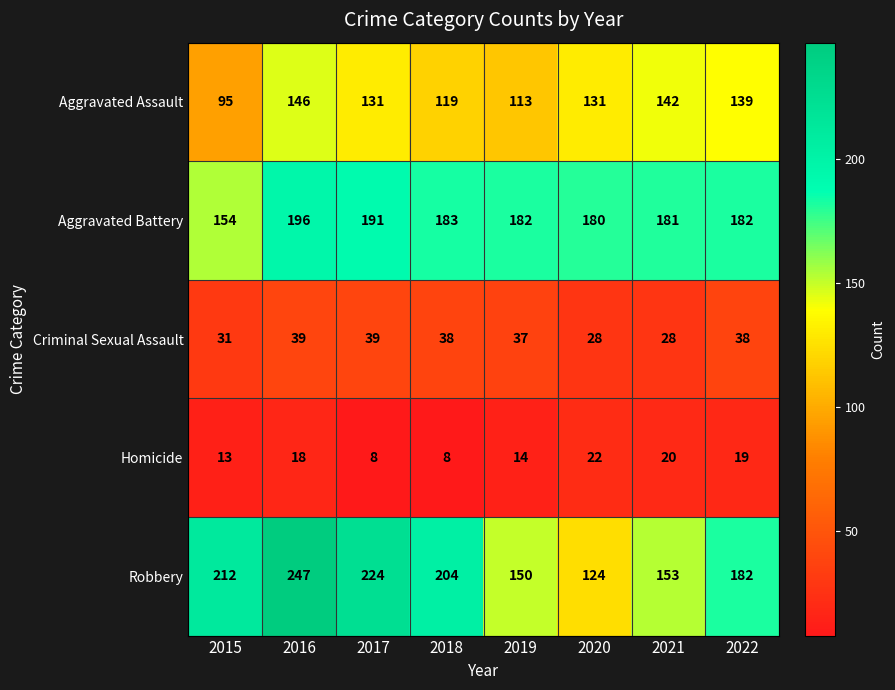

What is the maximum value for Robbery?

247